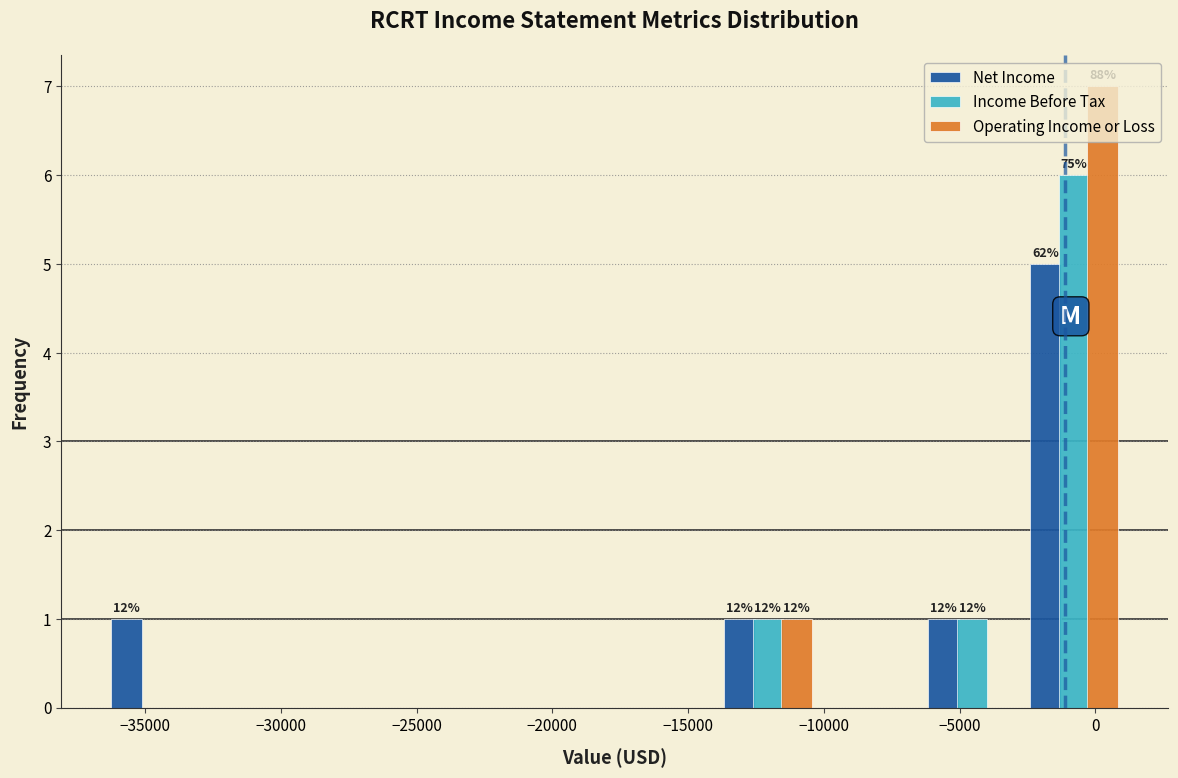

In the Income Before Tax series, which range on the x-axis has the tallest bar?

-2500 to 1000